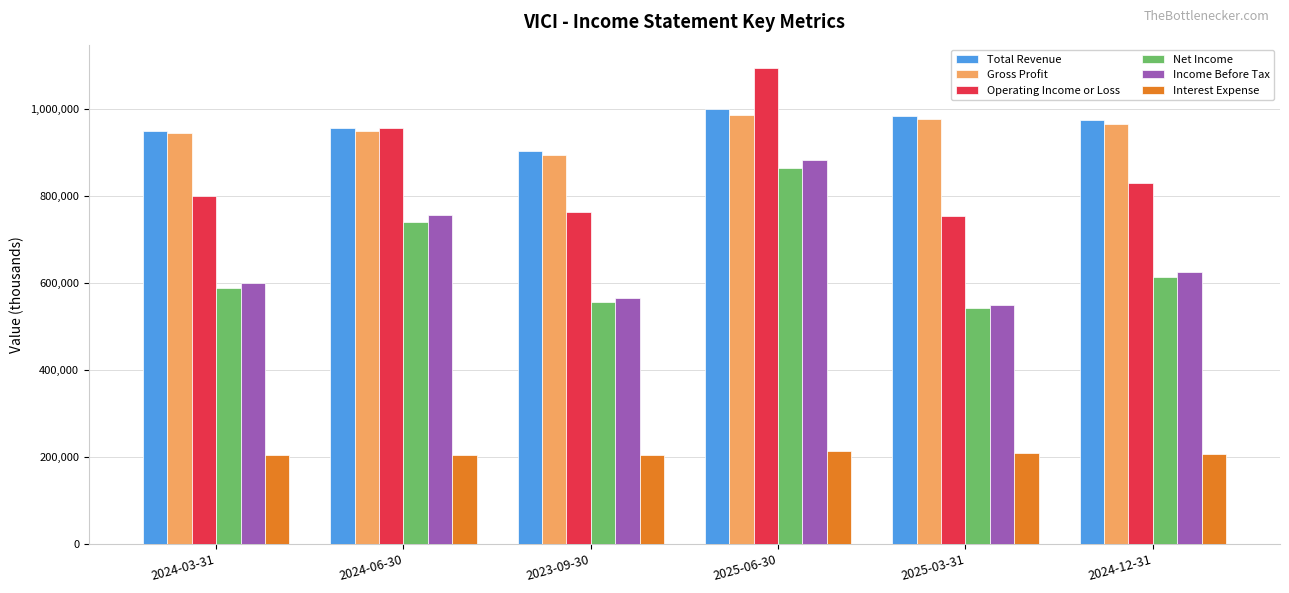

What is the sum of the Interest Expense values at 2024-06-30 and 2025-03-31?

415100